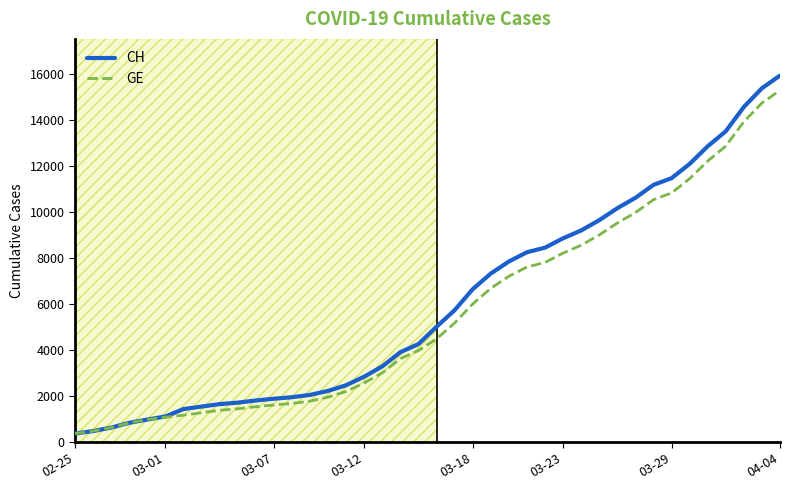

What is the highest value of the CH series?

15926